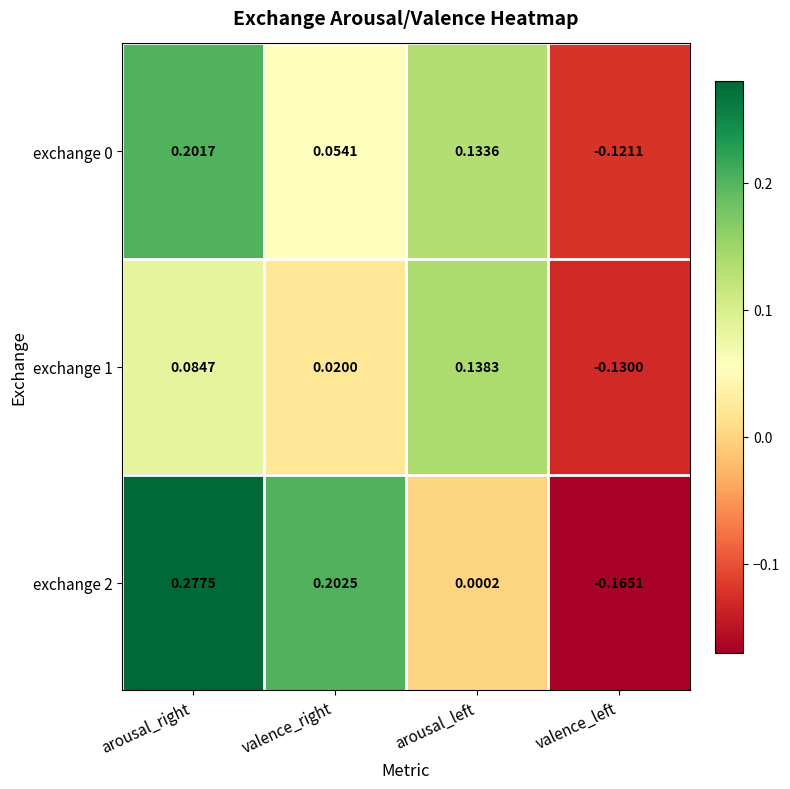

Rank the categories by exchange 0 value from highest to lowest.

arousal_right, arousal_left, valence_right, valence_left